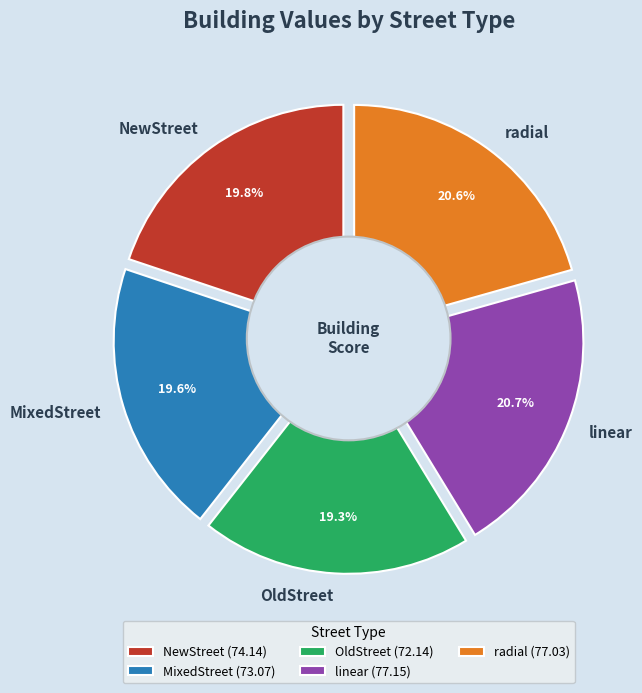

Does NewStreet account for over 50% of the chart?

No